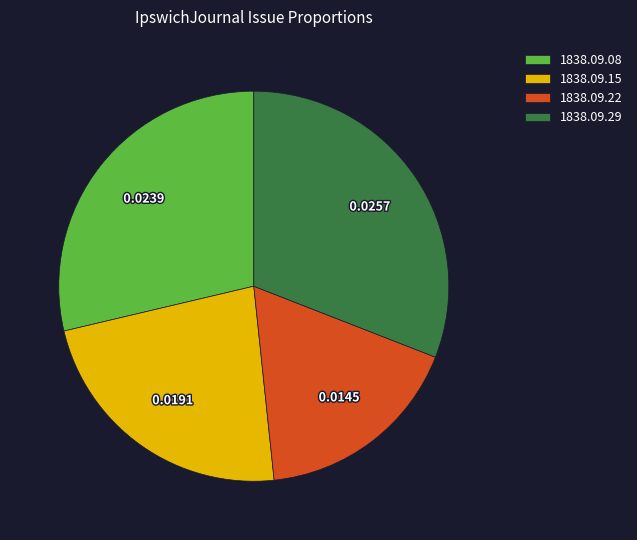

Do 1838.09.29 and 1838.09.08 together represent more than half of the pie?

Yes